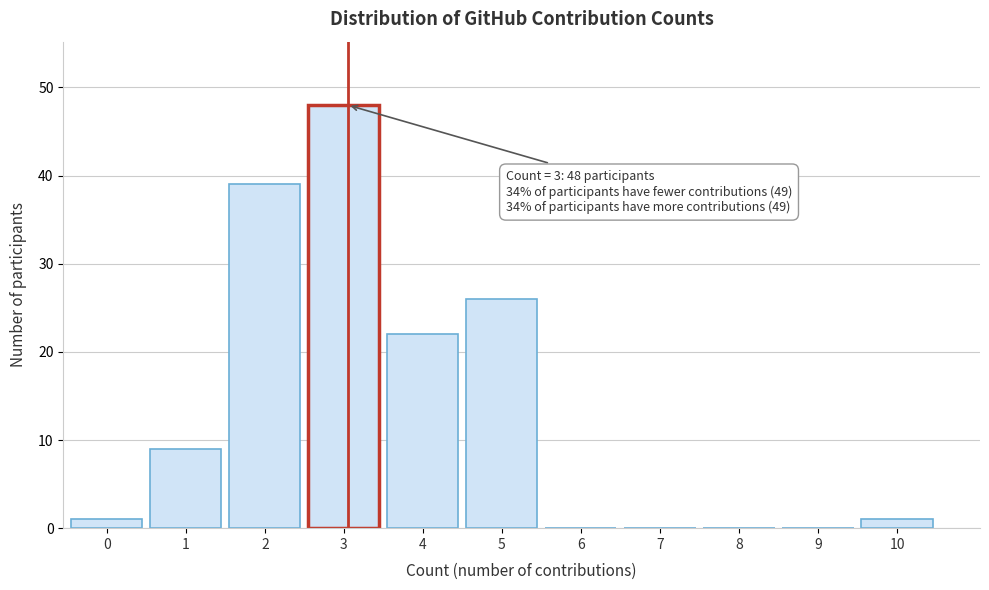

Reading right to left, what are all the values shown in this chart?

10=1	9=0	8=0	7=0	6=0	5=26	4=22	3=48	2=39	1=9	0=1